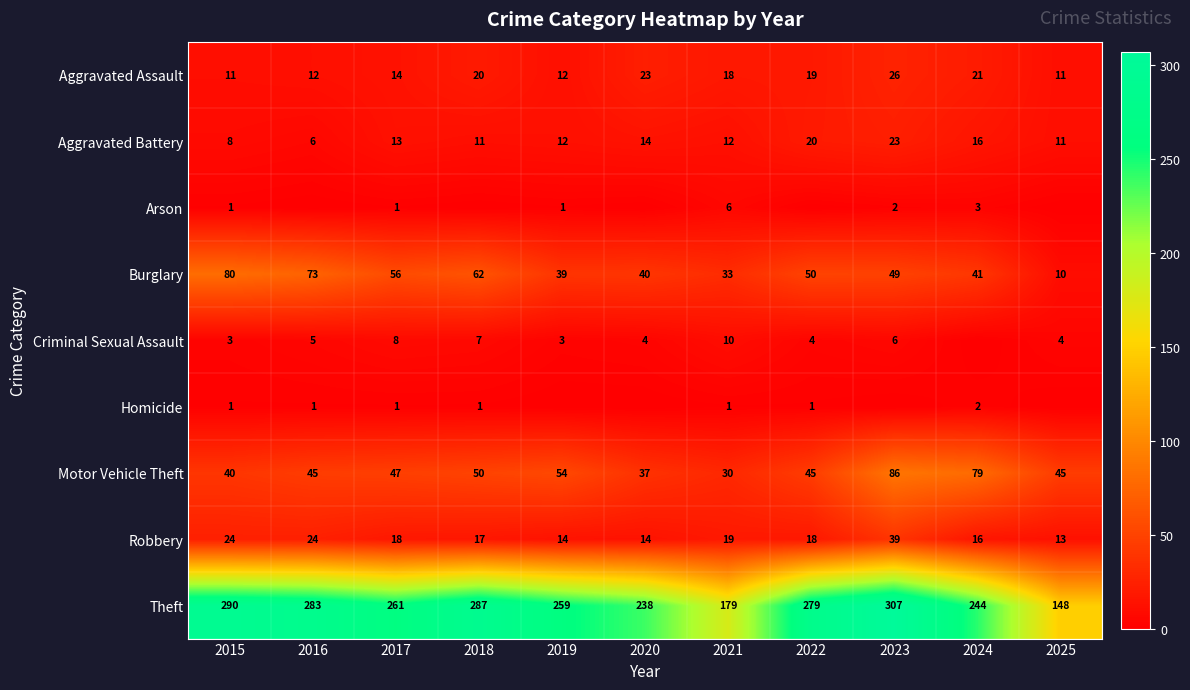

How many values in the Arson series are below 1?

5